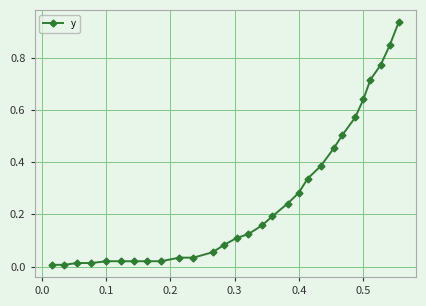

What is the sum of all values?

7.6